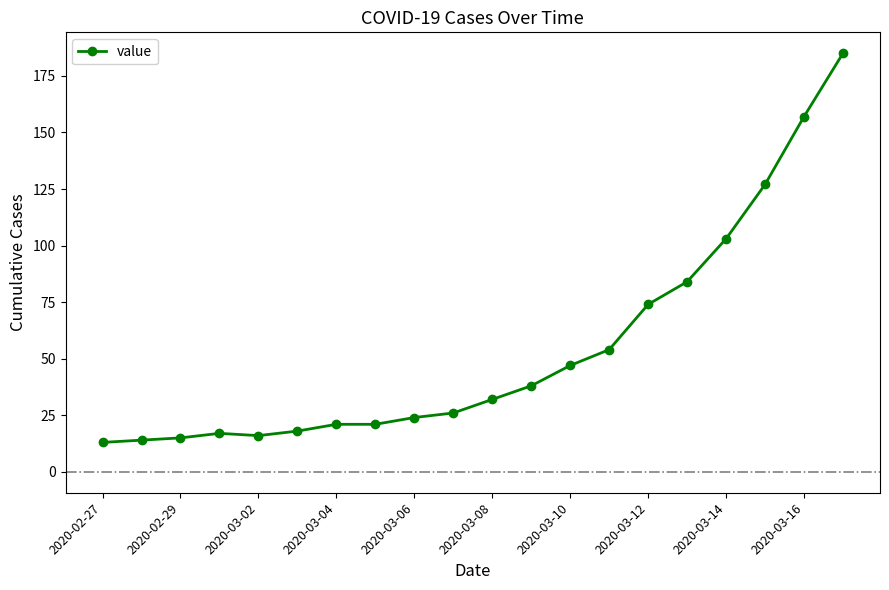

What is the difference between the maximum and second lowest values?

171